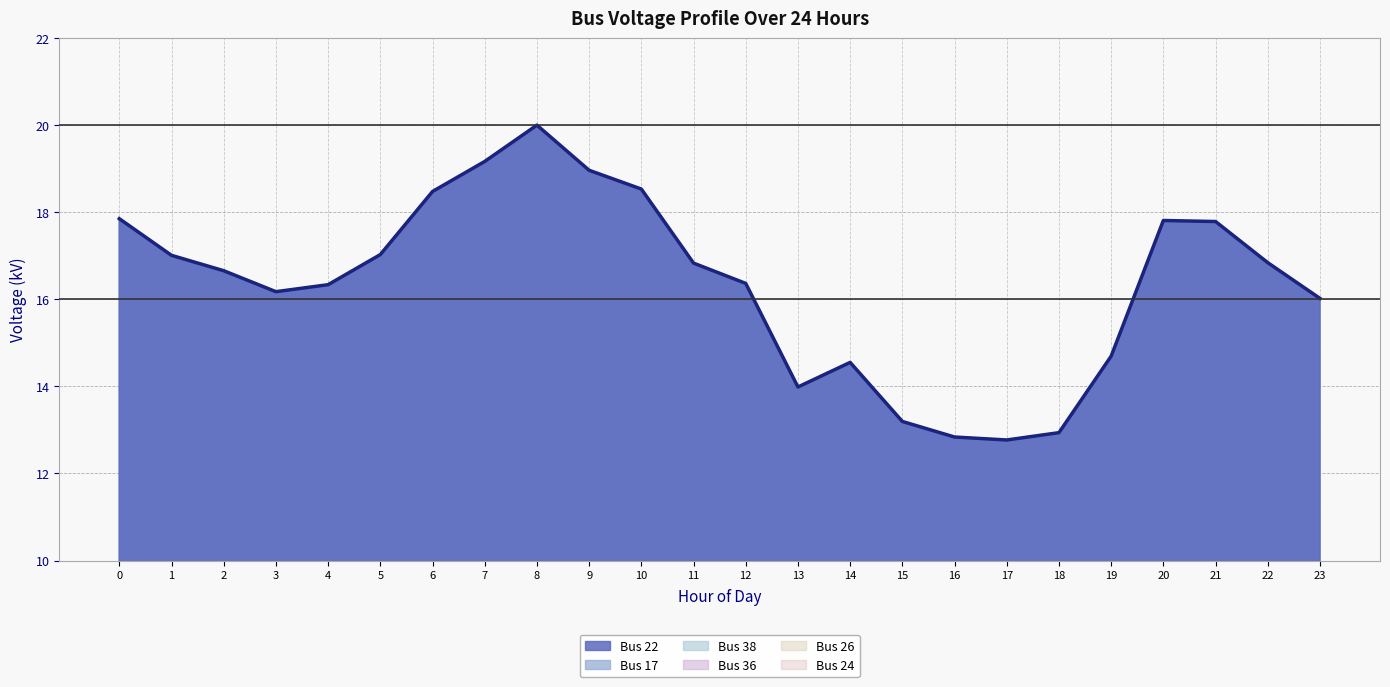

The Bus 17 series shows 26.9 at 1. True or false?

False